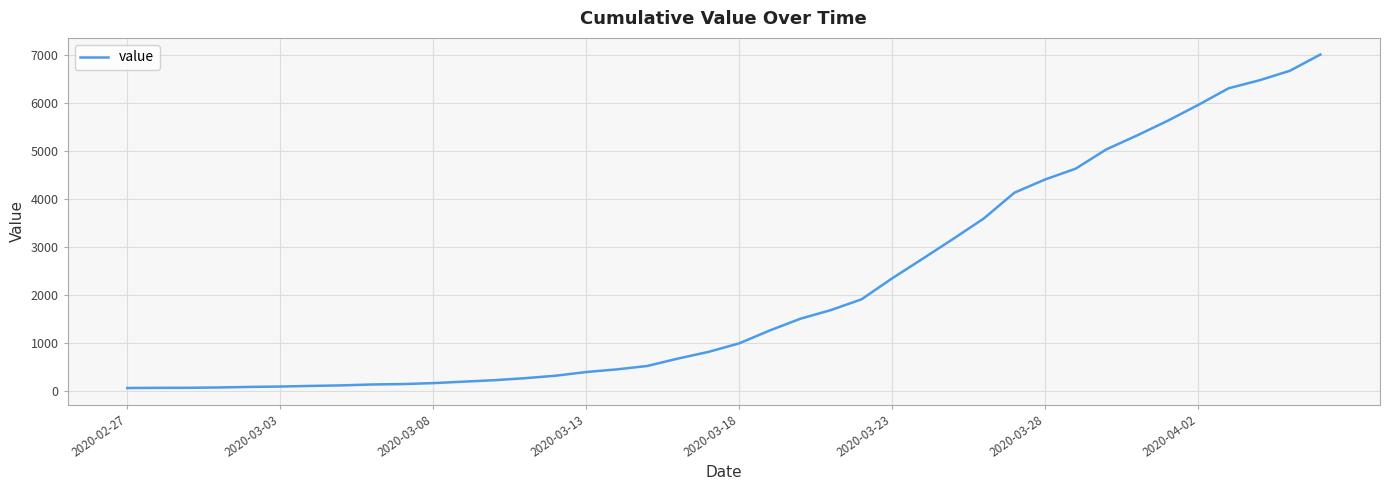

What is the average value?

2144